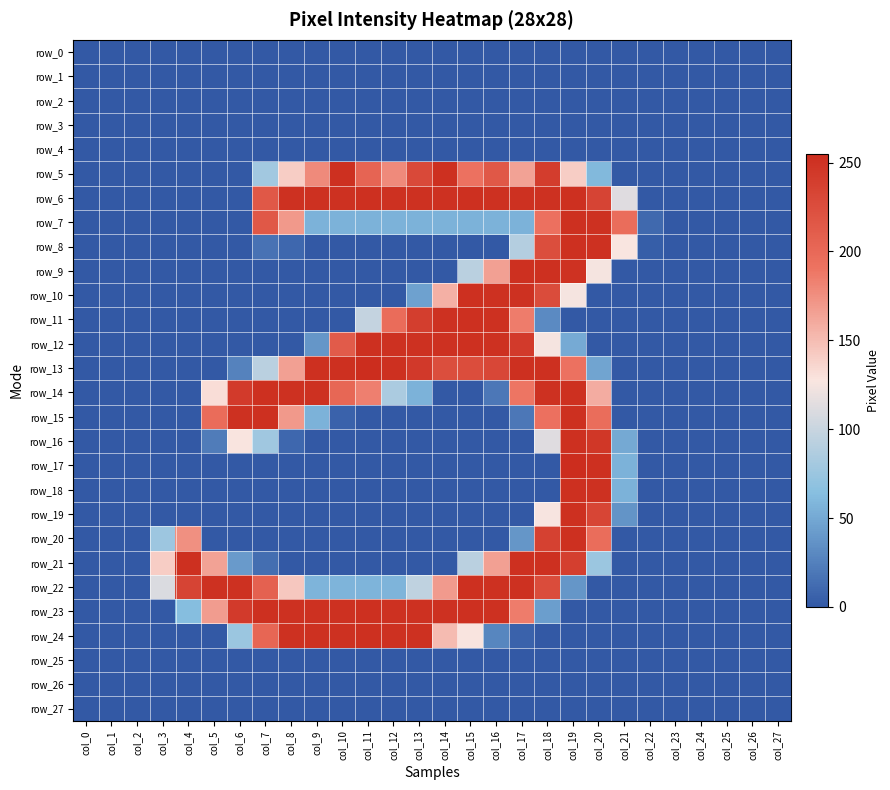

Is the value of row_10 at col_22 greater than the value of row_22 at col_24?

No